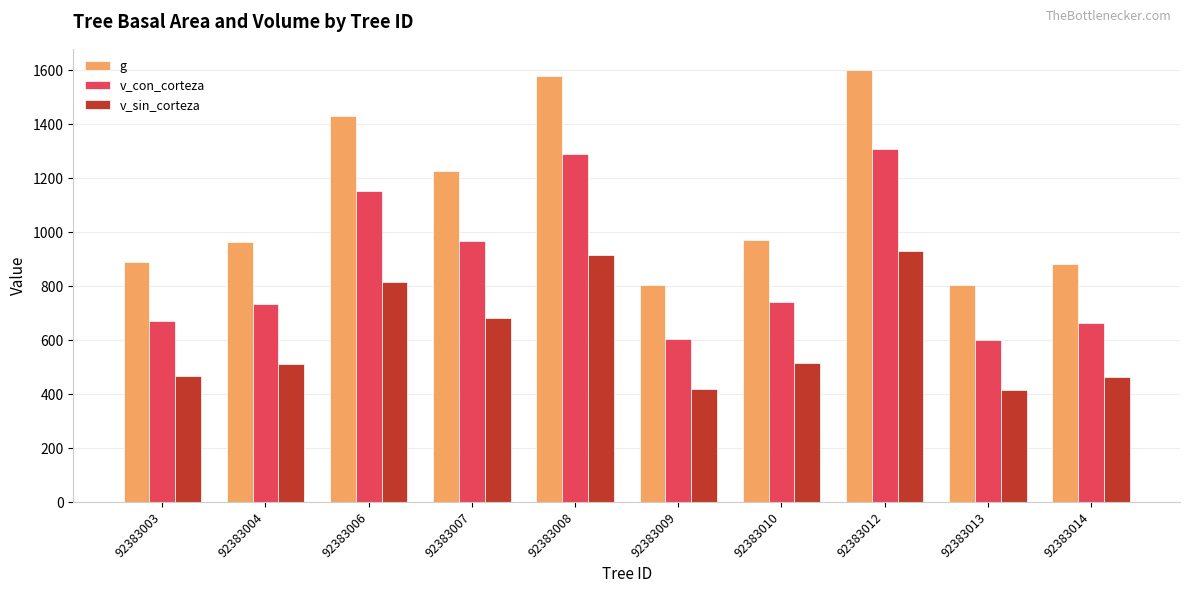

What is the lowest value of the g series?

804.0